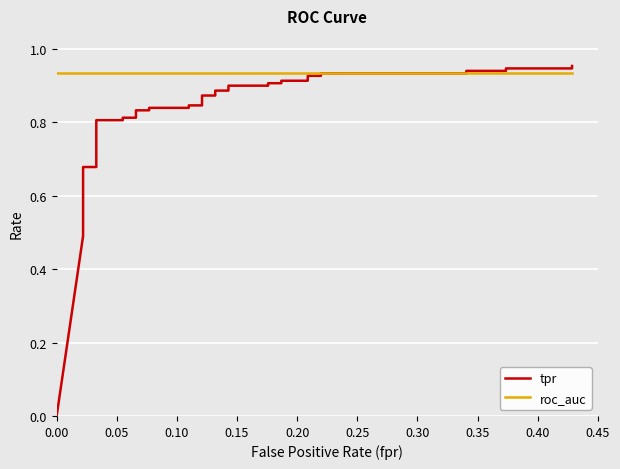

At how many categories does at least one series exceed 0?

40